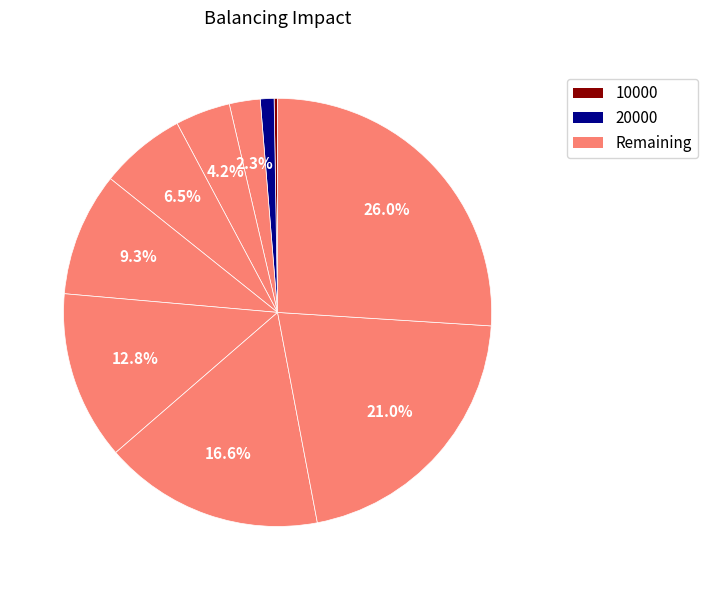

How many segments does this pie chart have?

10